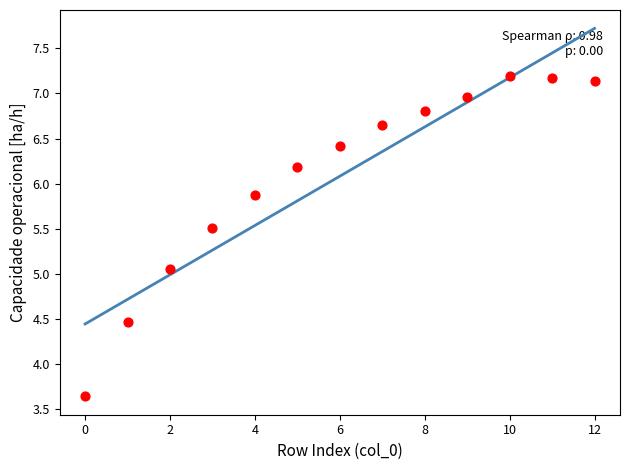

What is the range of Y values (max minus min)?

3.6